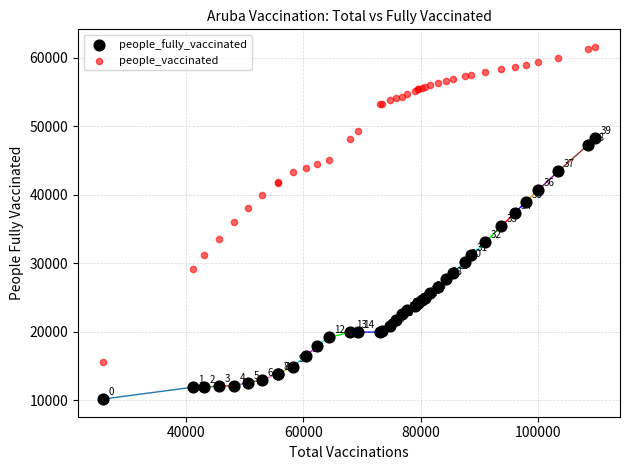

Which series has the widest spread of Y values?

people_vaccinated